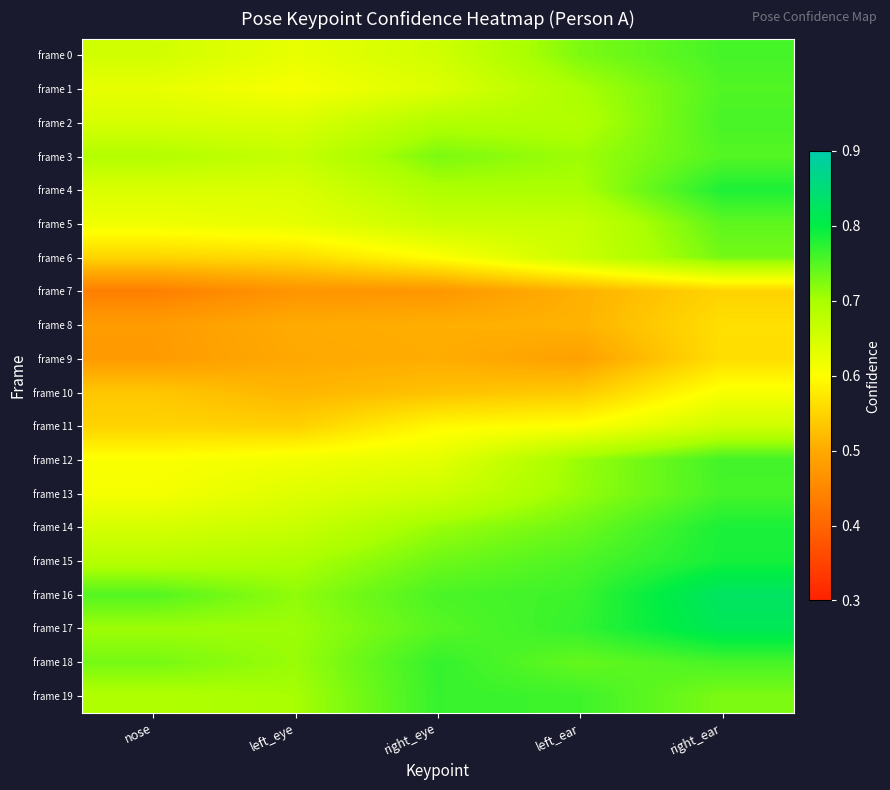

How many data points does each series have?

5